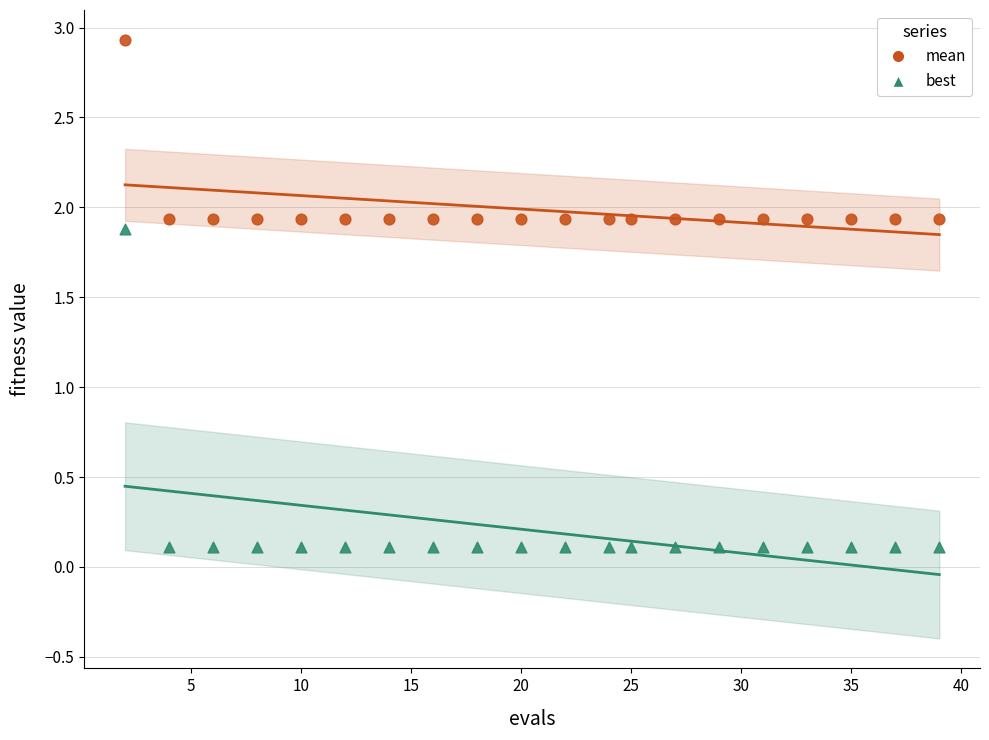

Across all data points, what is the range of Y values (max minus min)?

2.8